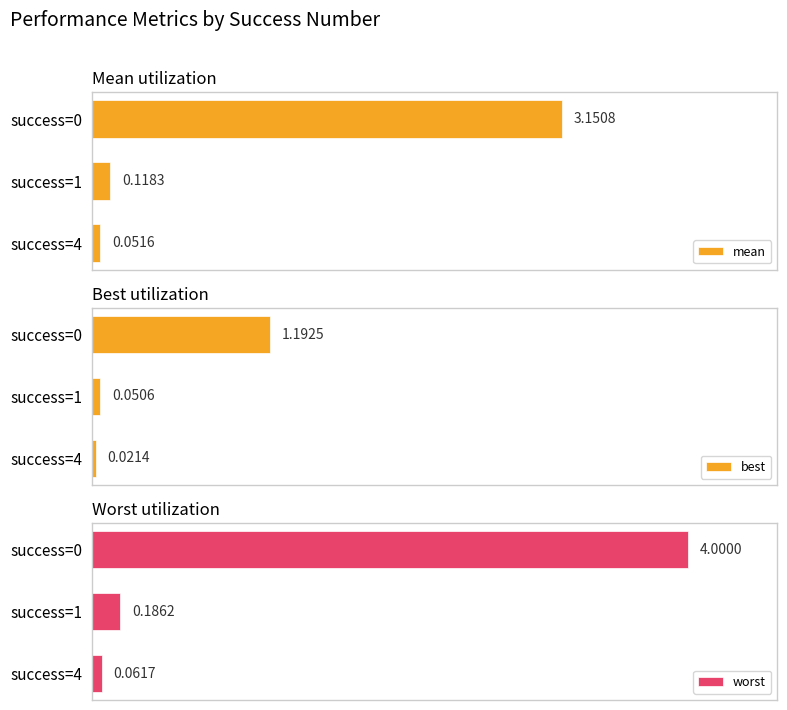

Reading left to right, extract all data points from this chart.

mean: 3.2	0.1	0.1
best: 1.2	0.1	0.0
worst: 4.0	0.2	0.1